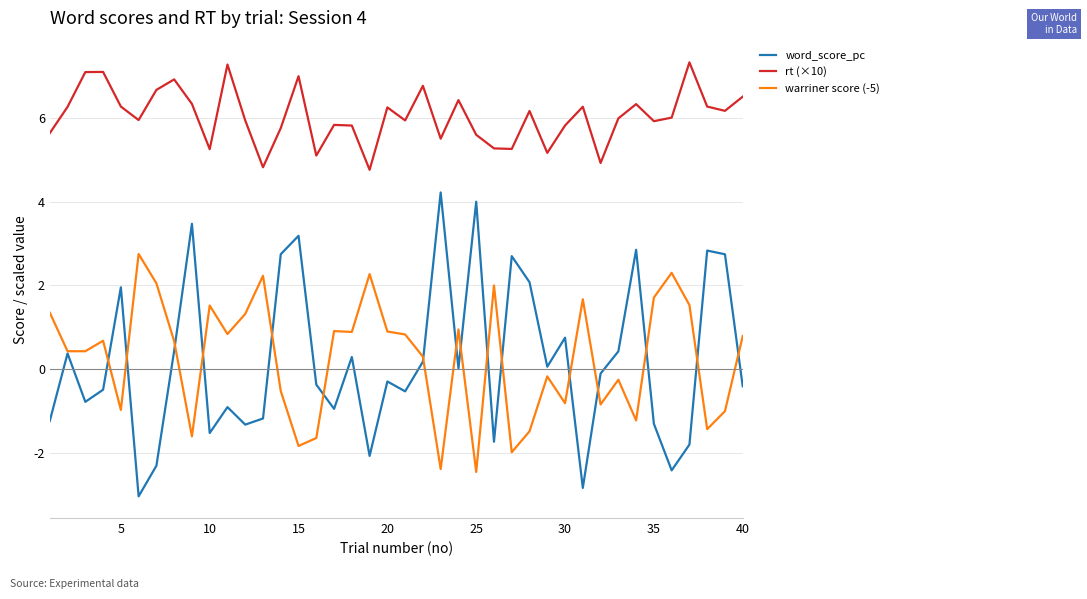

How many interior local valleys does the word_score_pc series have?

12